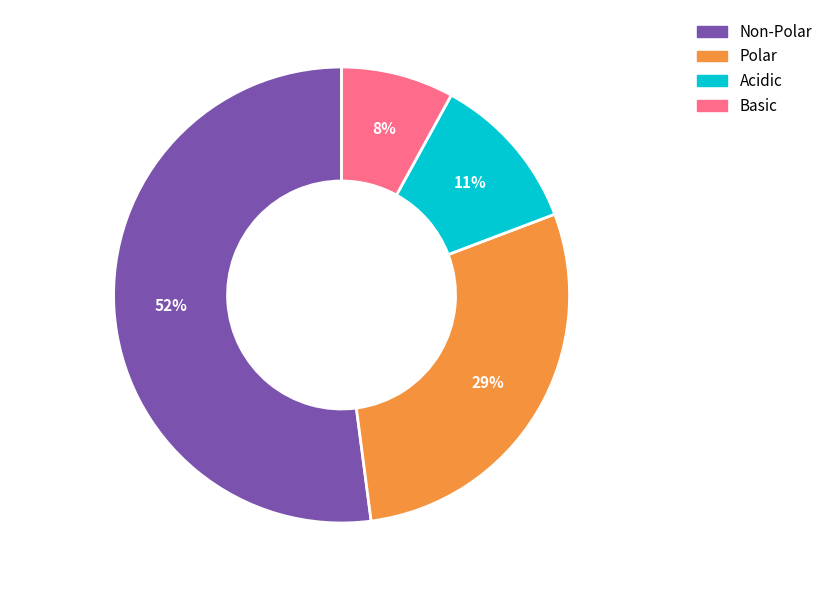

Which slice represents more than half of the pie?

Non-Polar